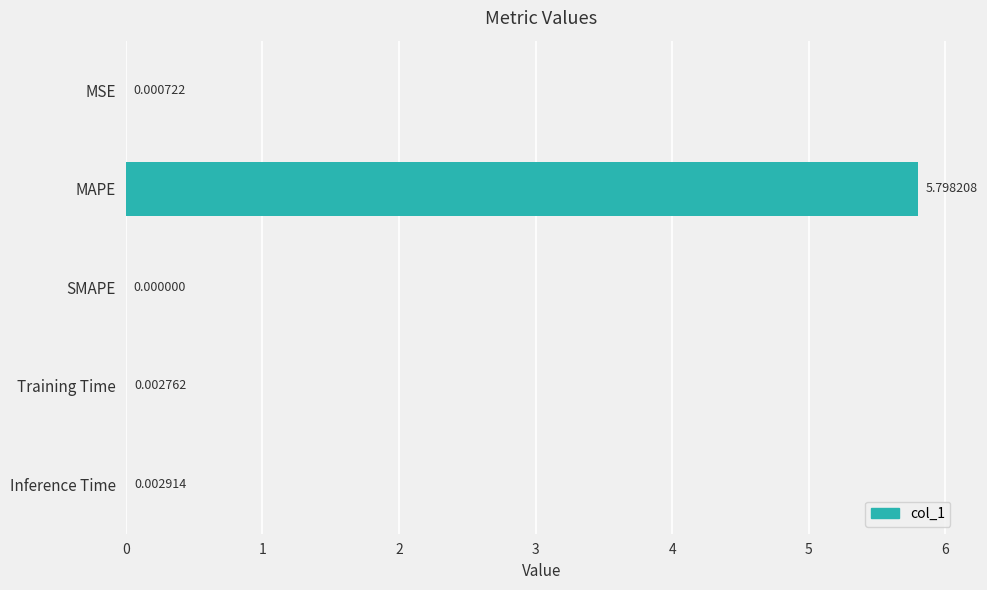

At which label is the value closest to 2?

Inference Time